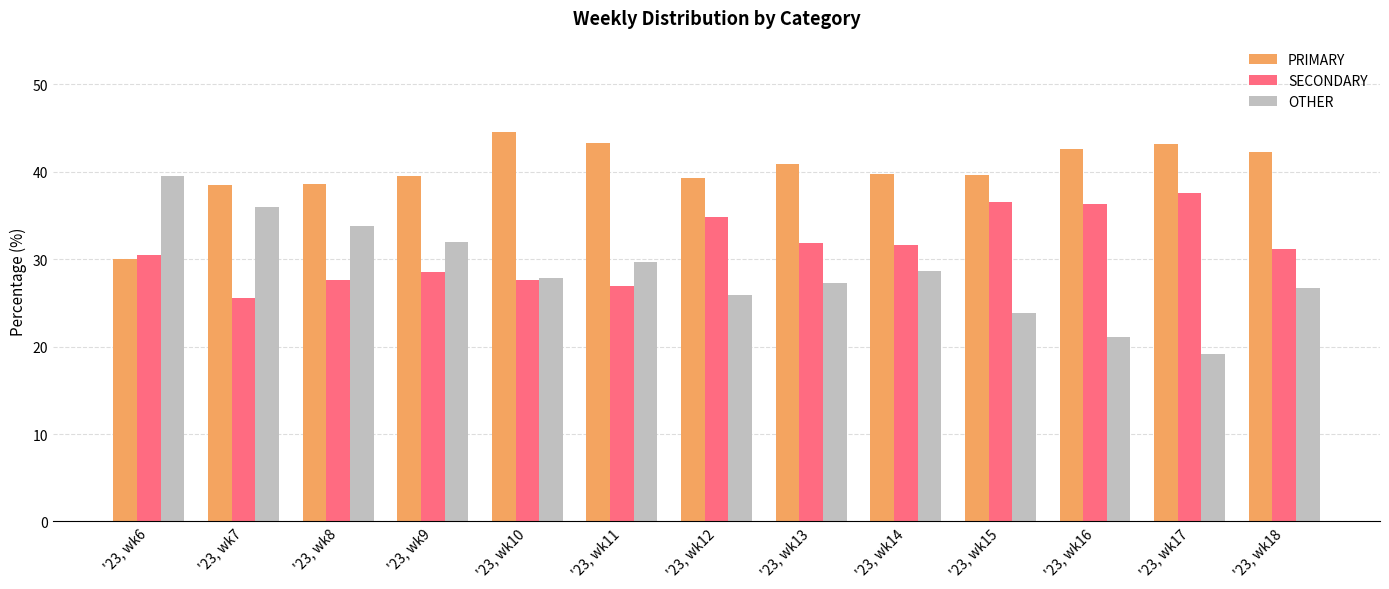

List the series in order of their overall mean, highest first.

PRIMARY, SECONDARY, OTHER